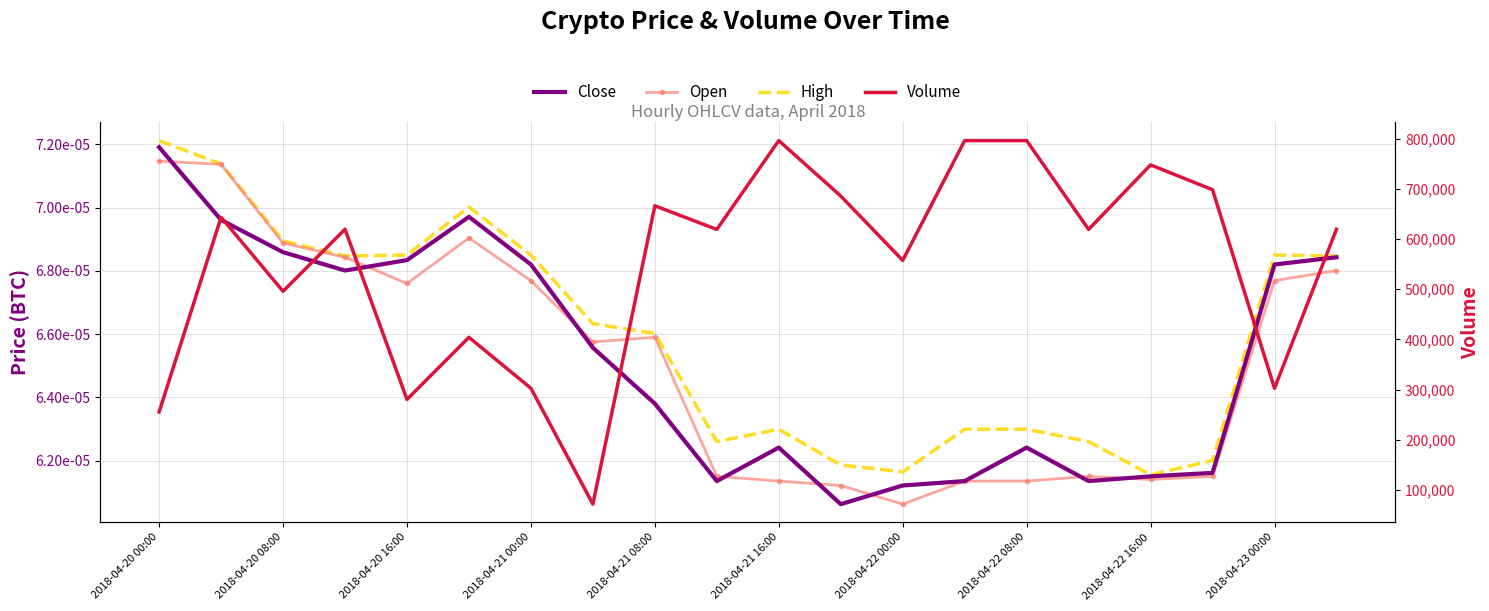

True or false: Close and High intersect in this chart.

False